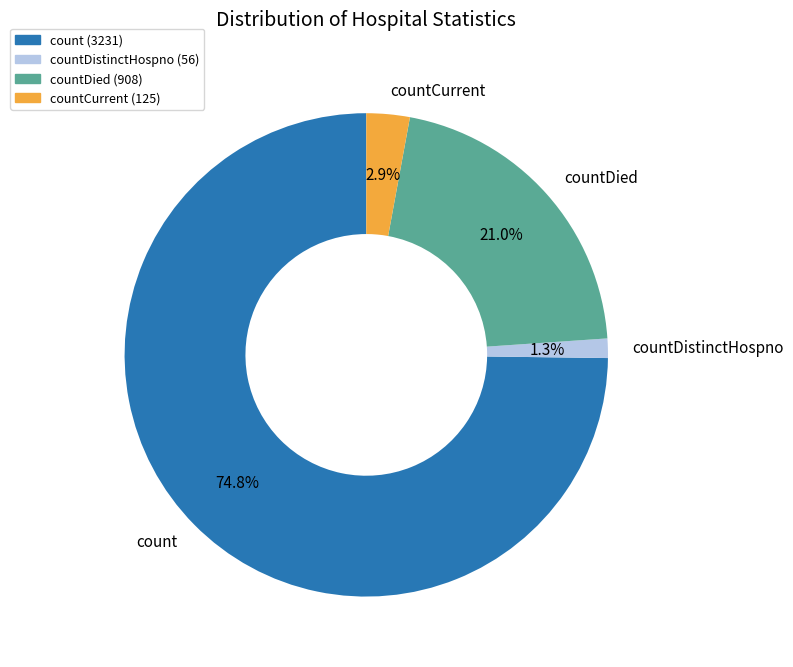

Which category accounts for the majority?

count